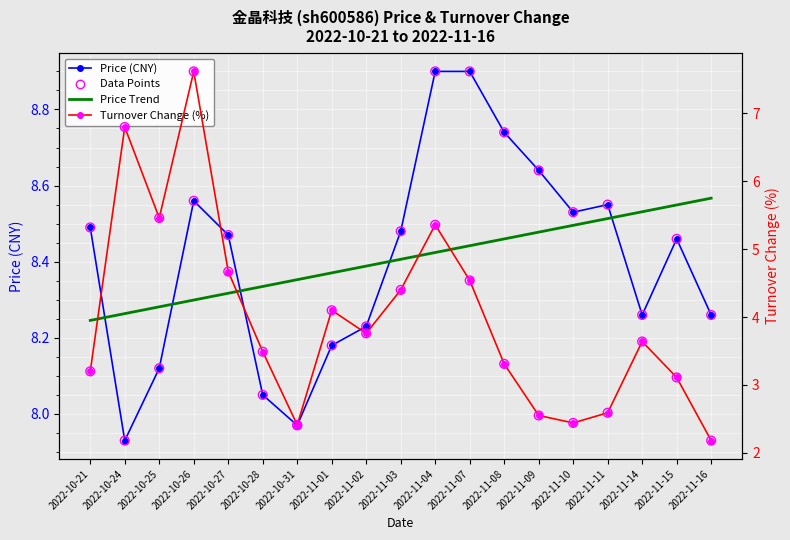

What are all the series names shown in the legend?

Price (CNY), Price Trend, Turnover Change (%)